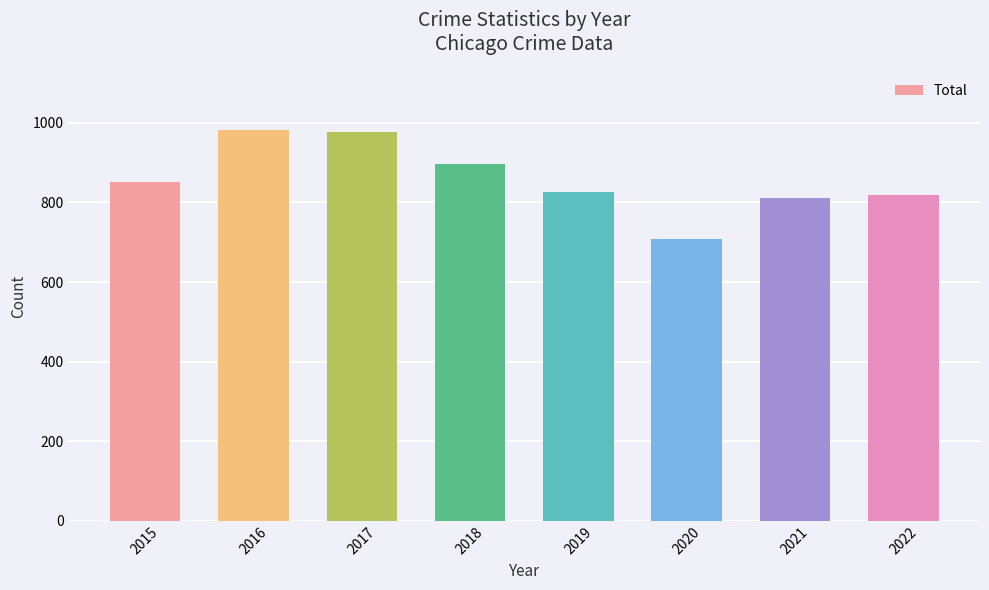

What is the difference between the values at 2021 and 2020?

103